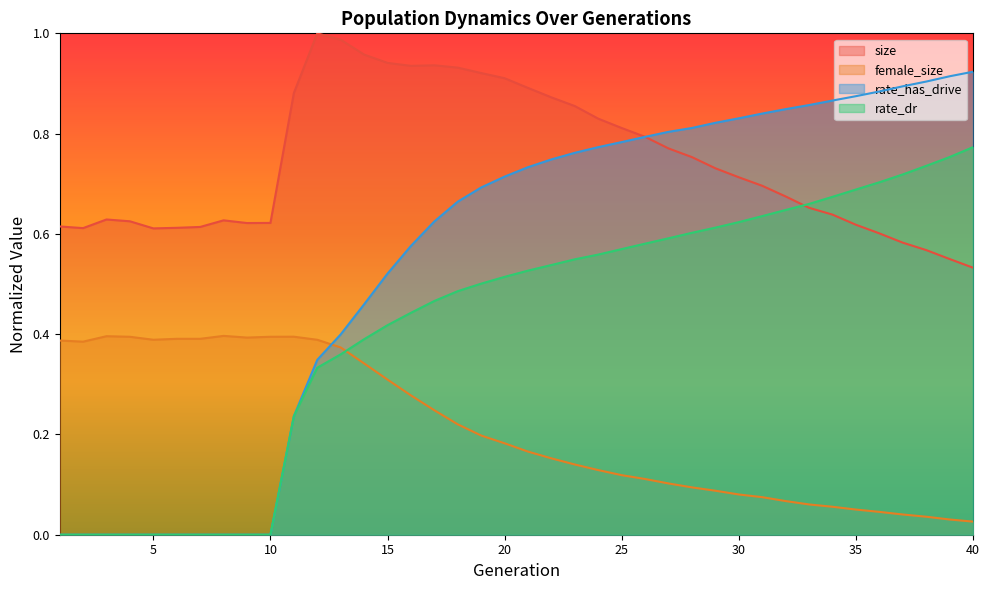

At which category does the chart reach its minimum across all series?

1